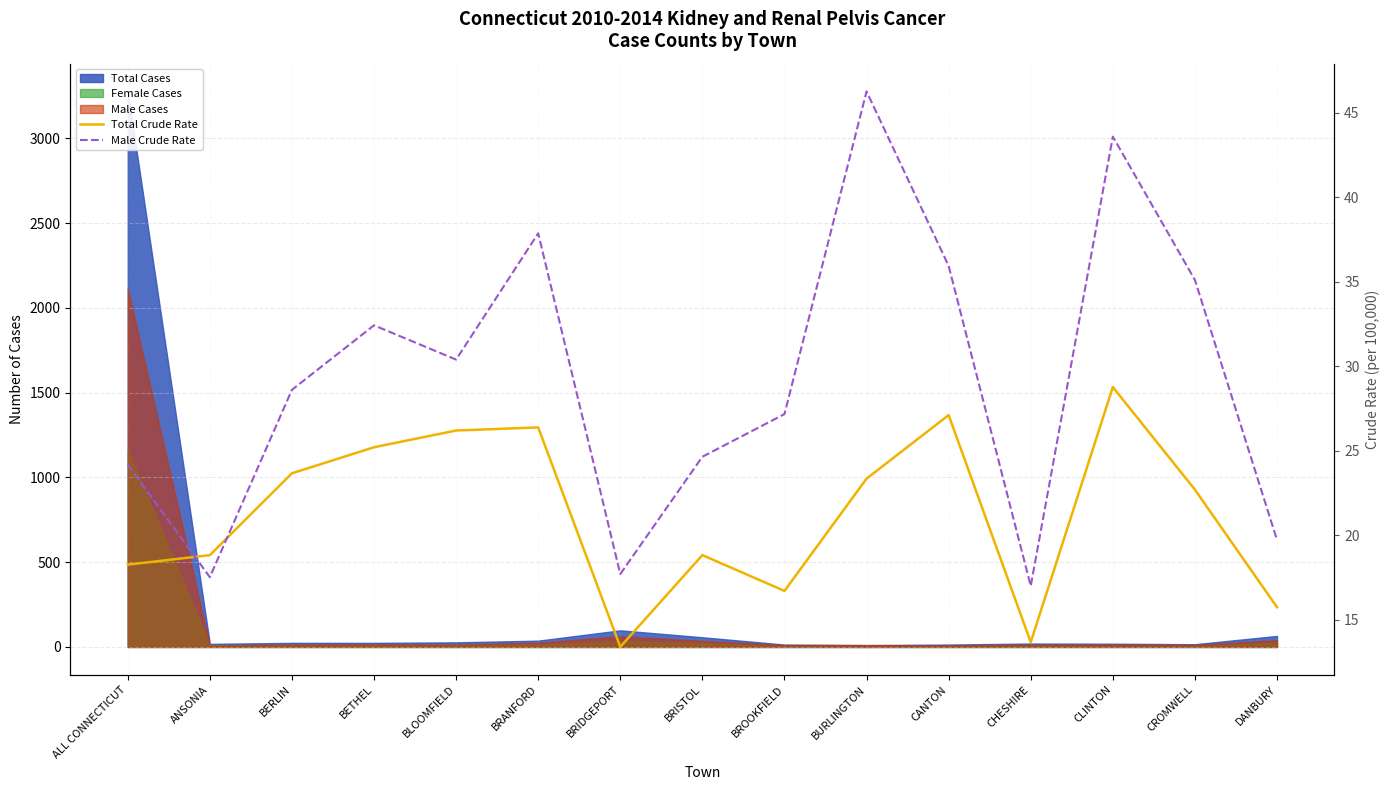

The Total Crude Rate series shows 16.7 at BROOKFIELD. True or false?

True